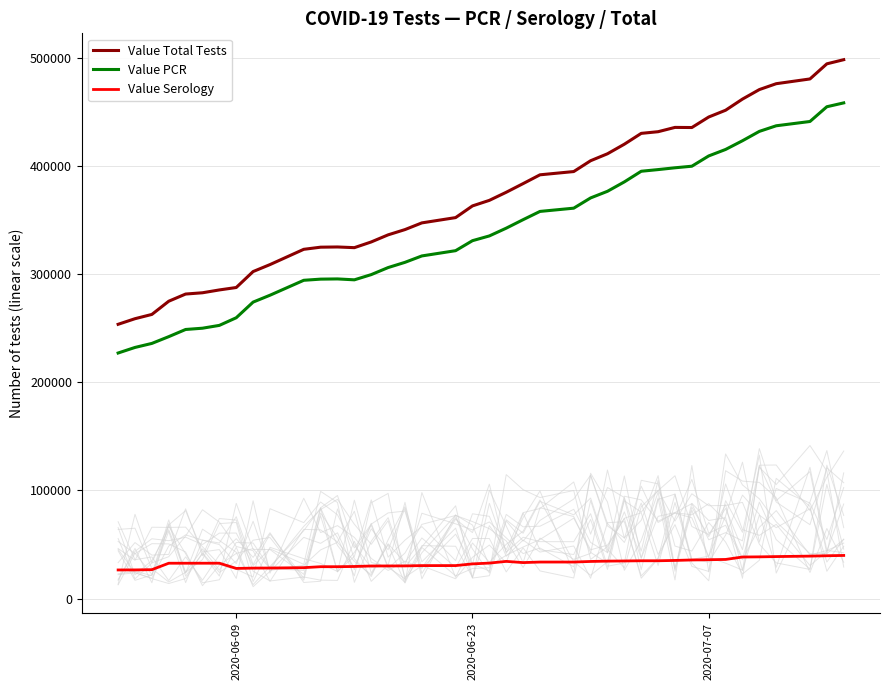

The value of Value Serology at 2020-06-23 is 32138. True or false?

True